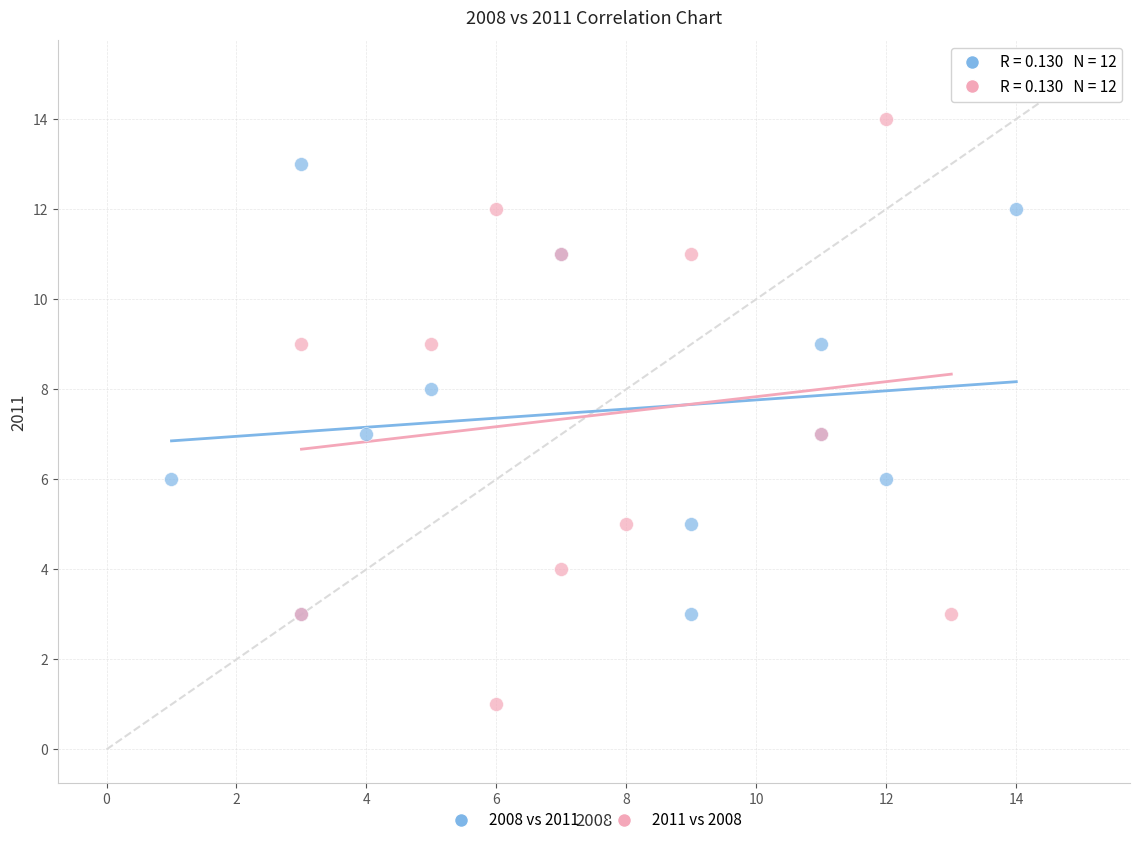

Which series contains the lowest Y value?

2011 vs 2008